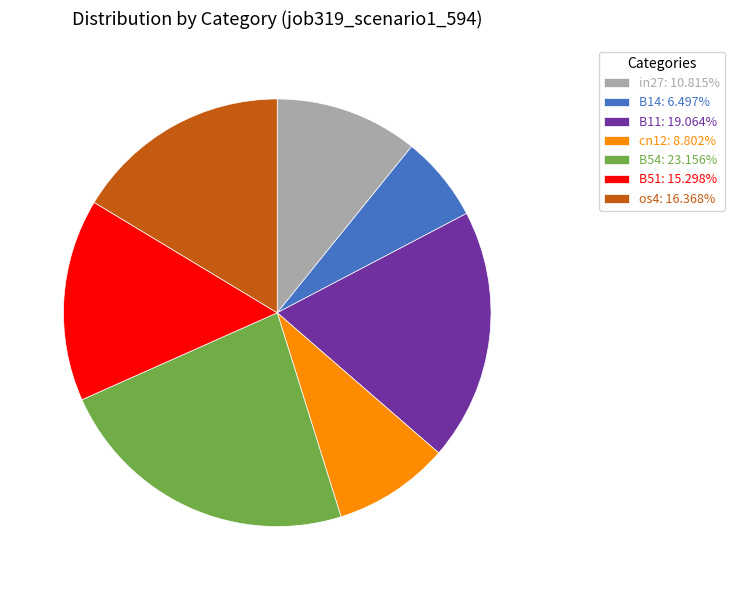

What is the smallest slice in the pie chart?

B14